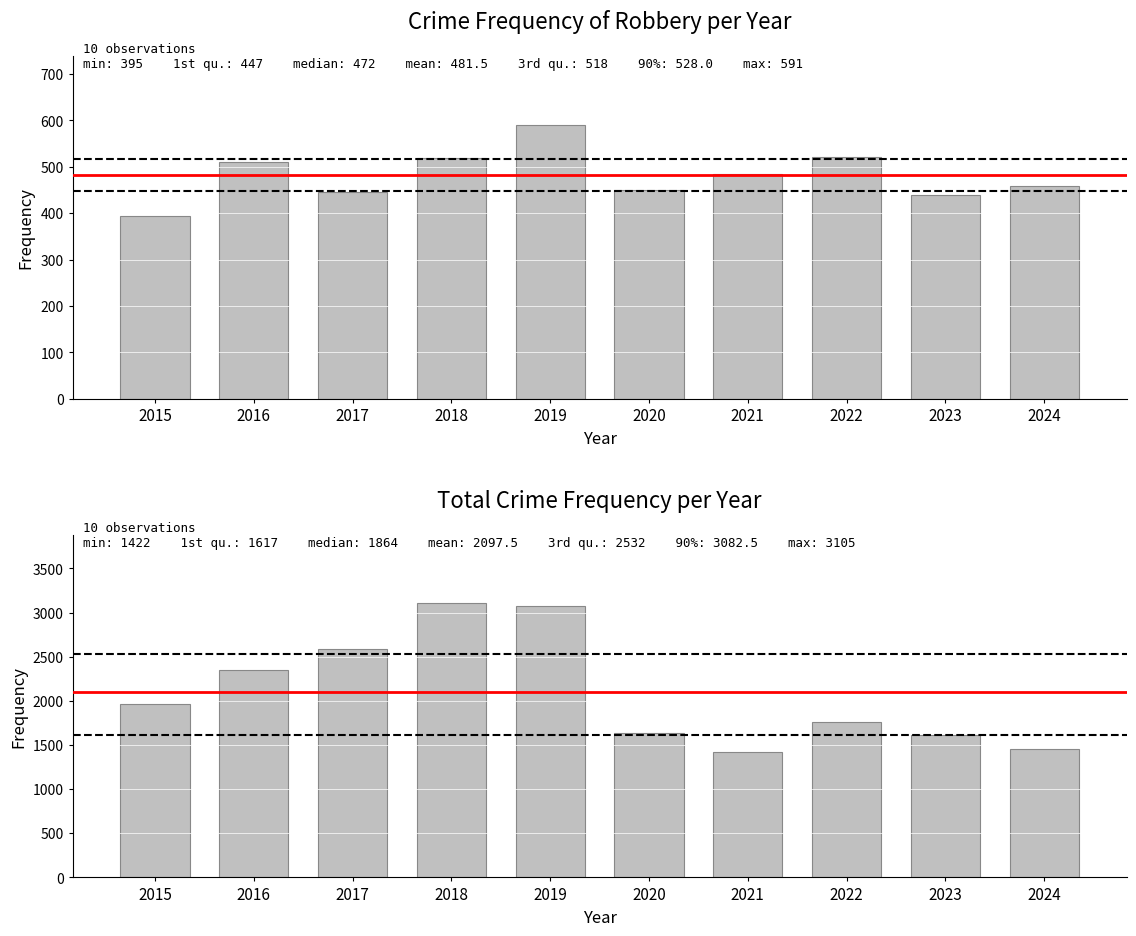

Where does the Robbery series first go above 484?

2016